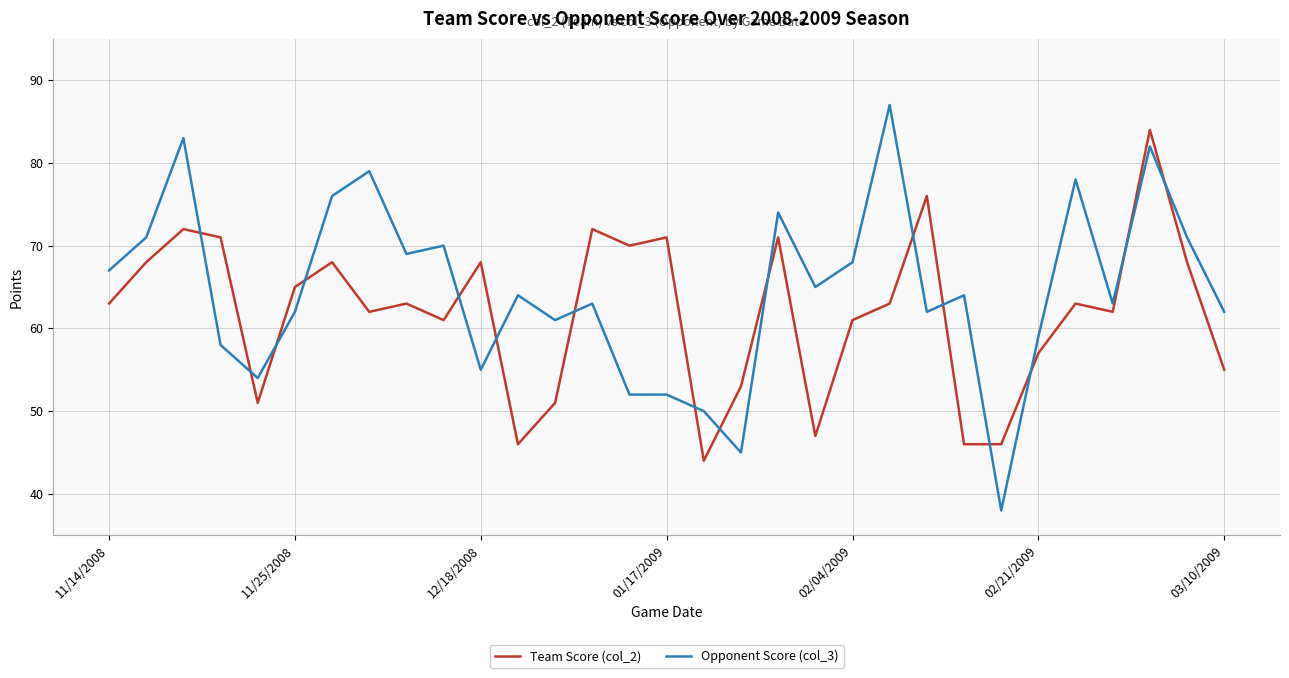

Rank the series by their average value, from lowest to highest.

Team Score (col_2), Opponent Score (col_3)